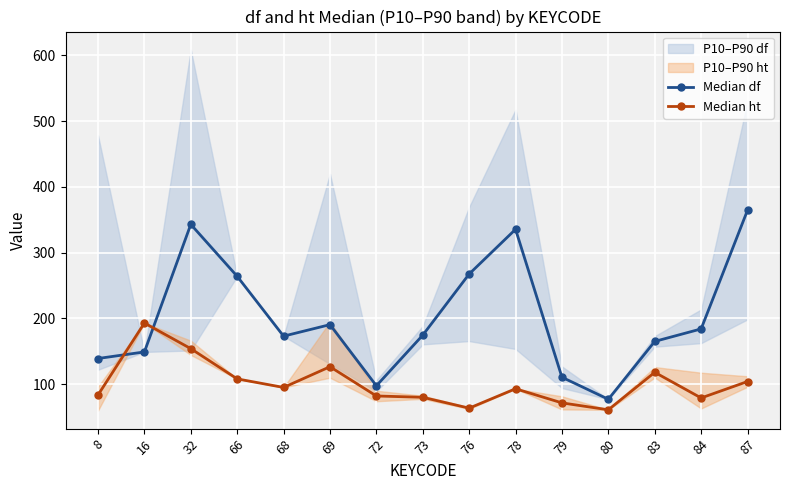

True or false: Median df and Median ht cross at least once.

True